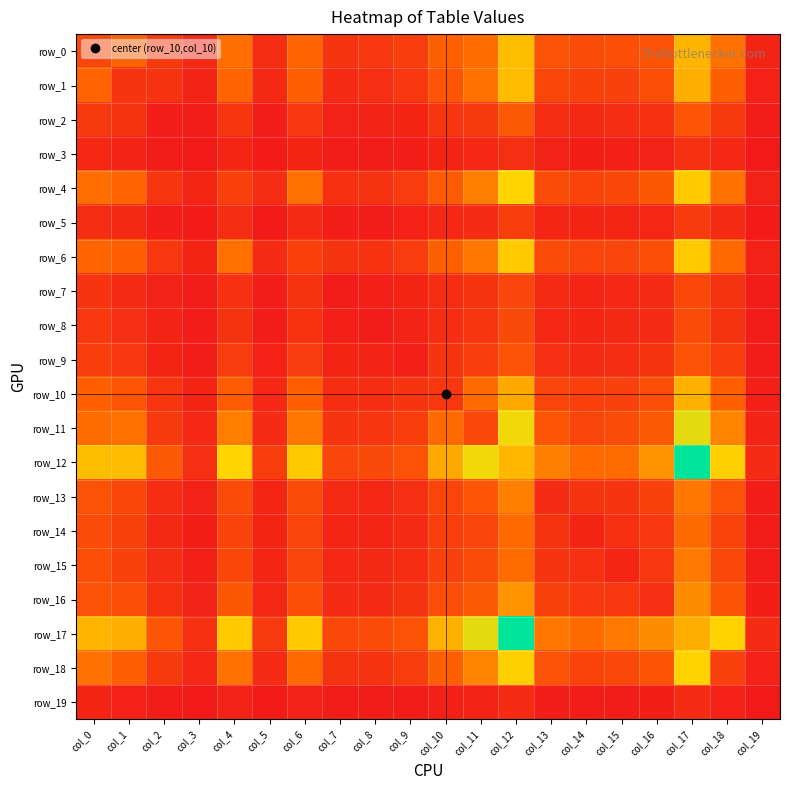

Count the number of categories in the chart.

20